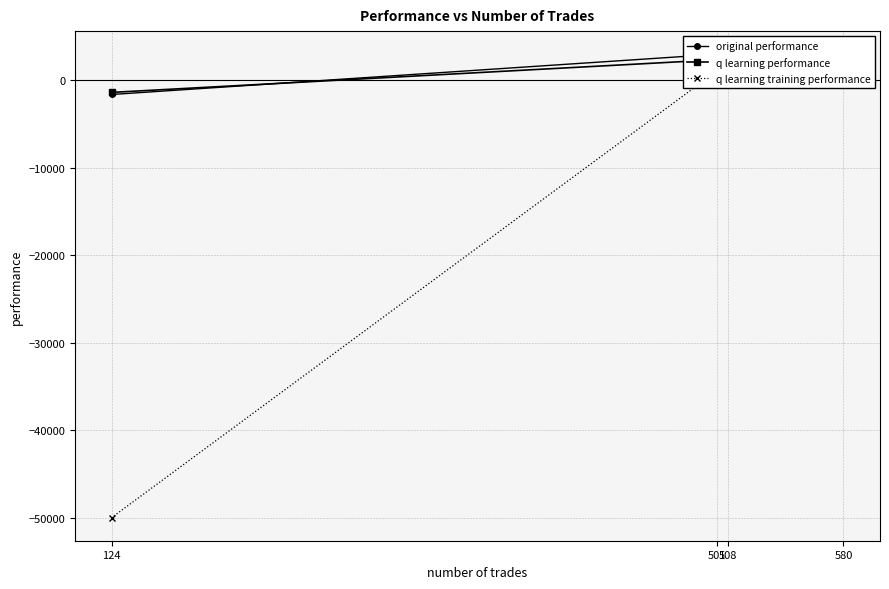

Which series changed the most between 580 and 124?

q learning training performance